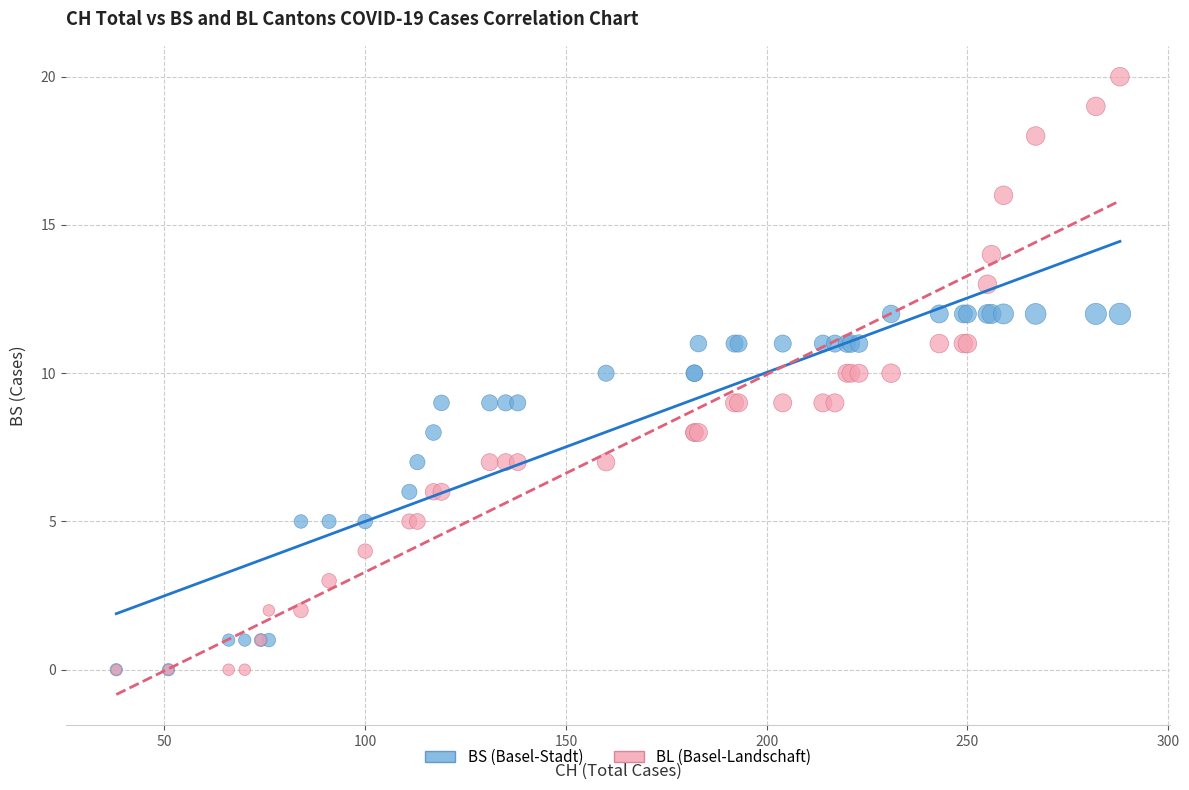

Which series has the widest spread of Y values?

BL (Basel-Landschaft)